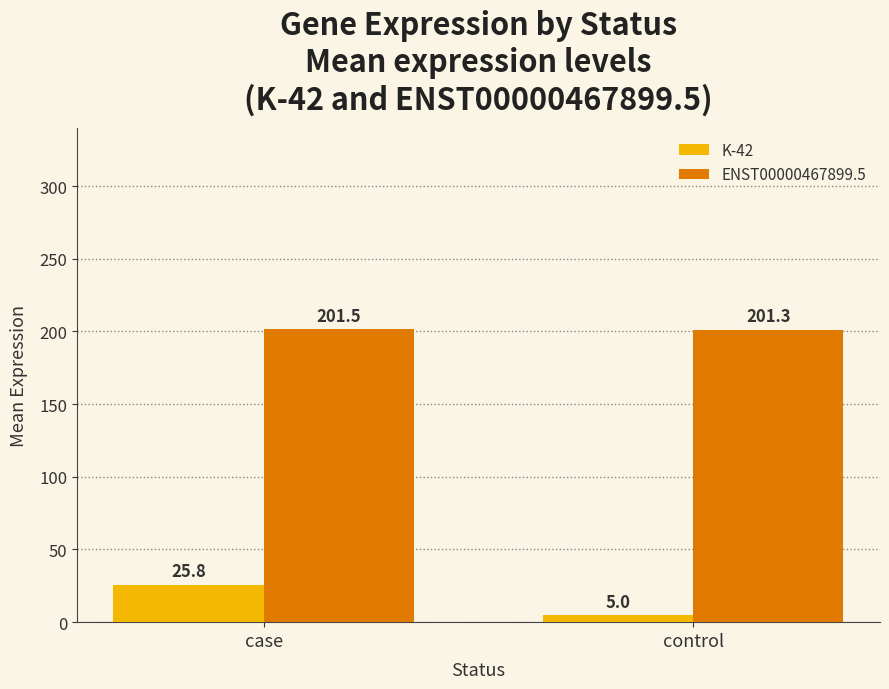

List the series in order of their overall mean, lowest first.

K-42, ENST00000467899.5